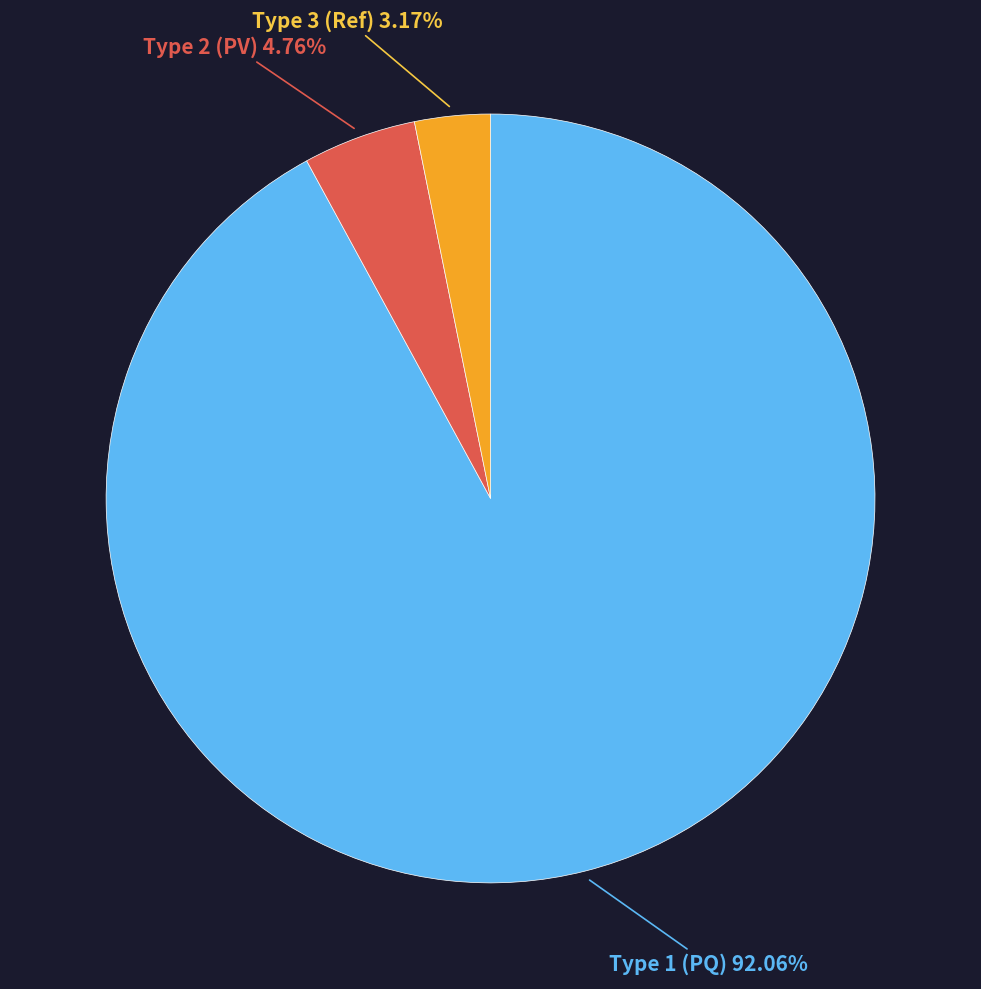

How many slices are in this pie chart?

3